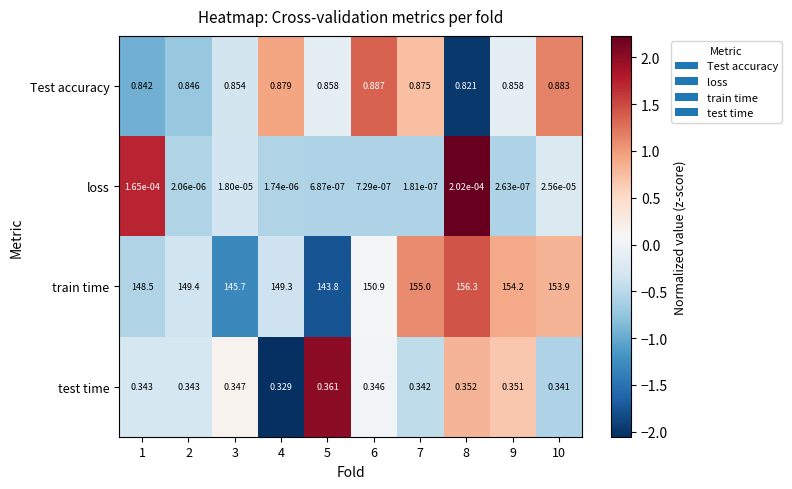

Which series changed the most between 7 and 8?

train time